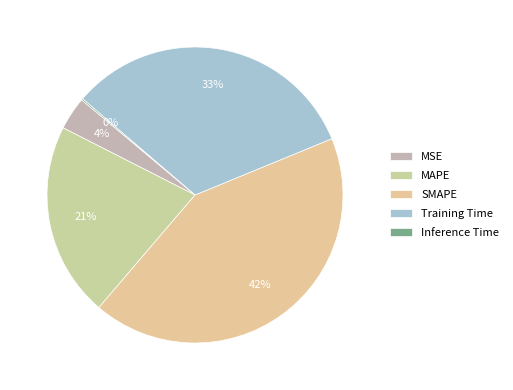

True or false: SMAPE accounts for 53% of the total.

False